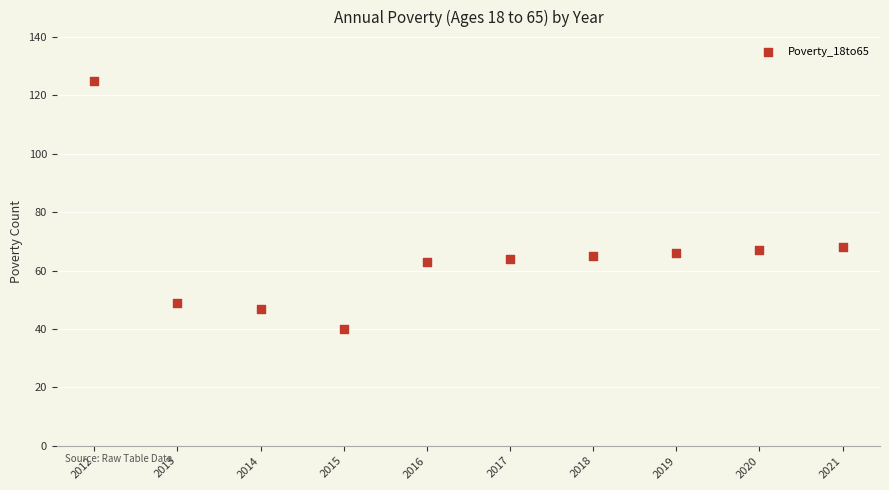

What is the average X value?

2016